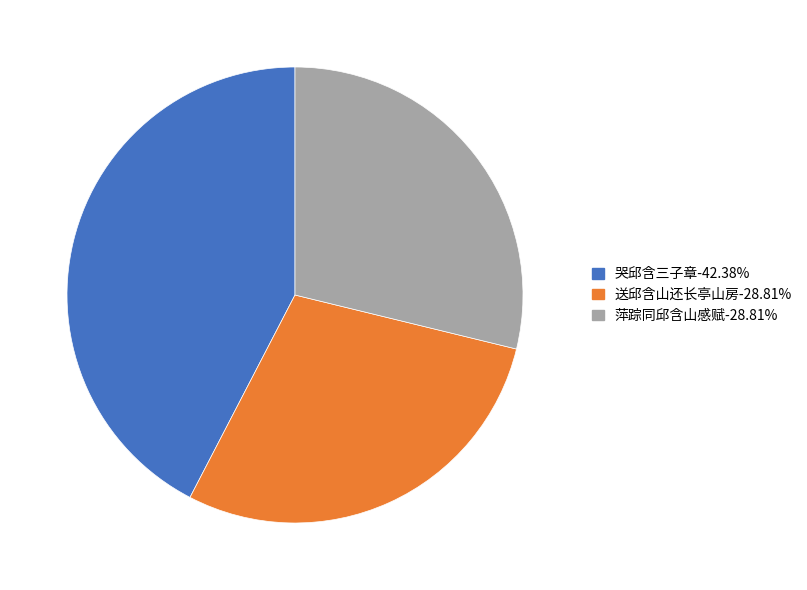

Do 萍踪同邱含山感赋 and 送邱含山还长亭山房 together represent more than half of the pie?

Yes